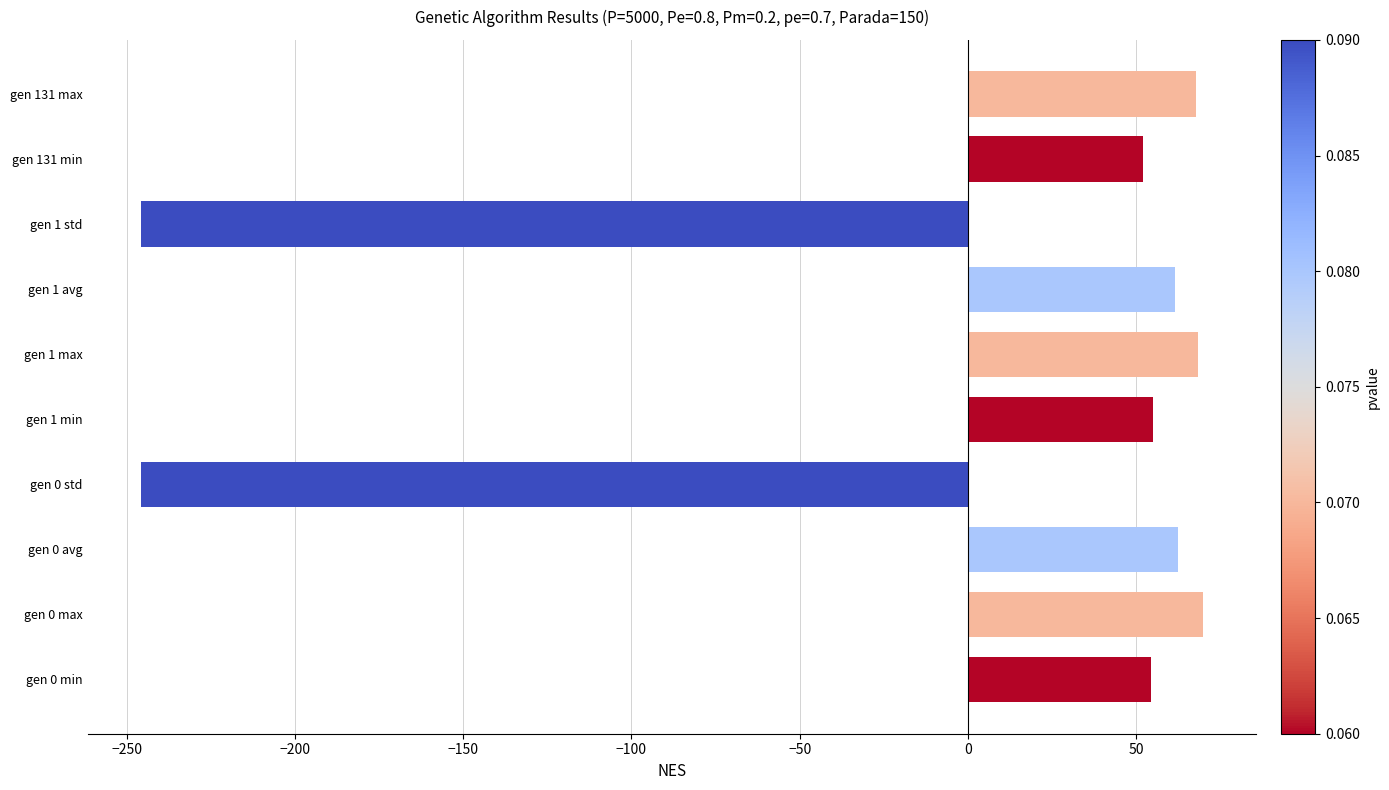

What is the greatest value displayed?

69.9